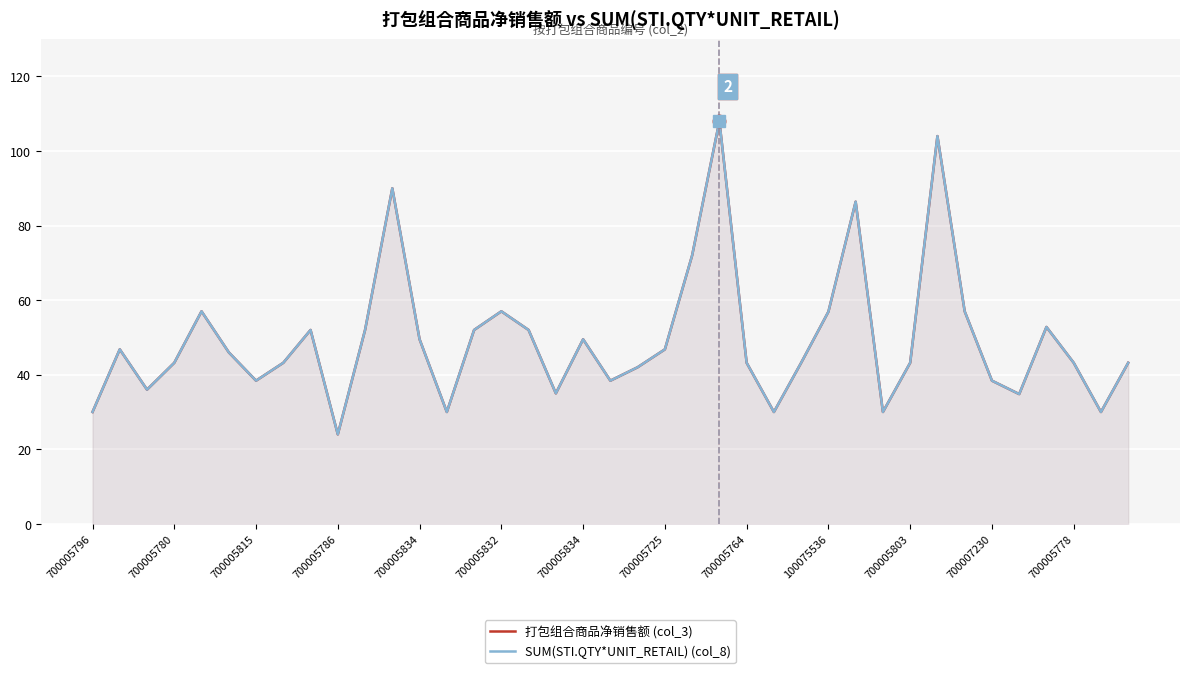

How many data points does each series have?

39